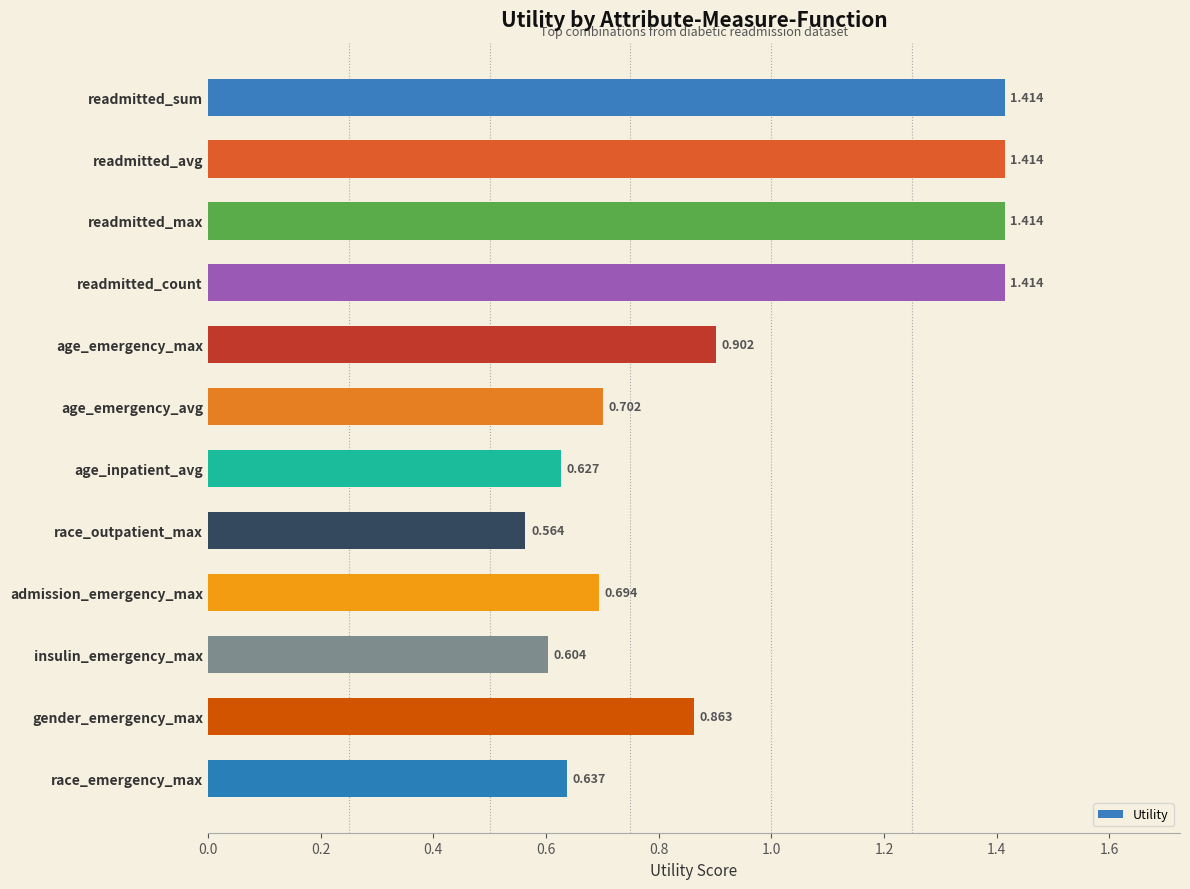

What is the label of the 3rd bar from the top?

readmitted_max